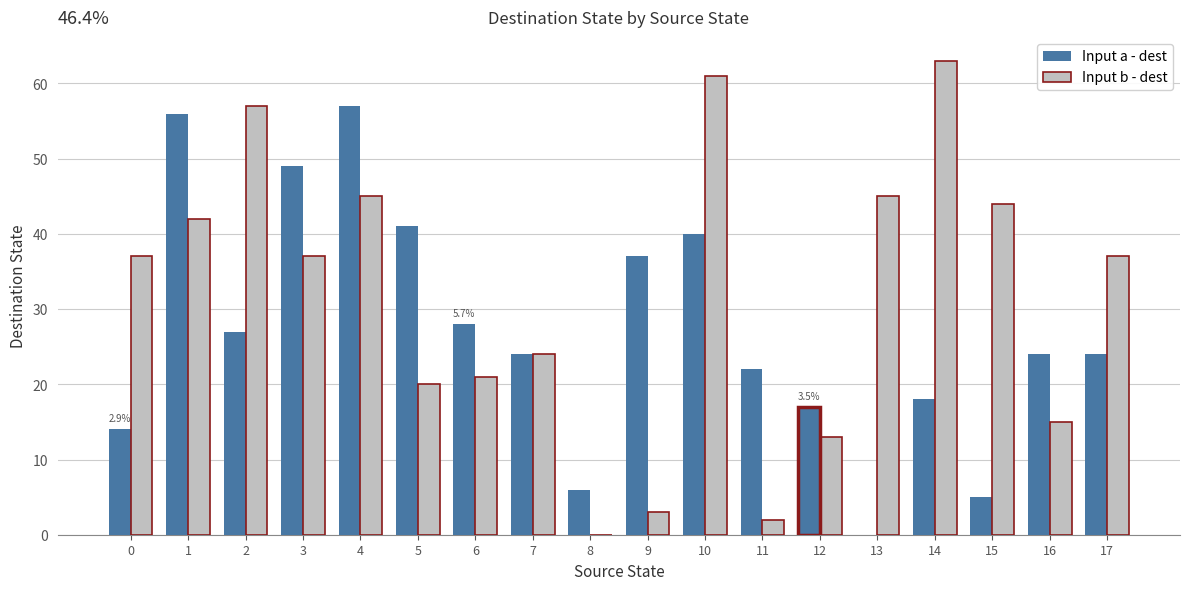

What value does the Input a - dest series have at 0, to the nearest 10?

10